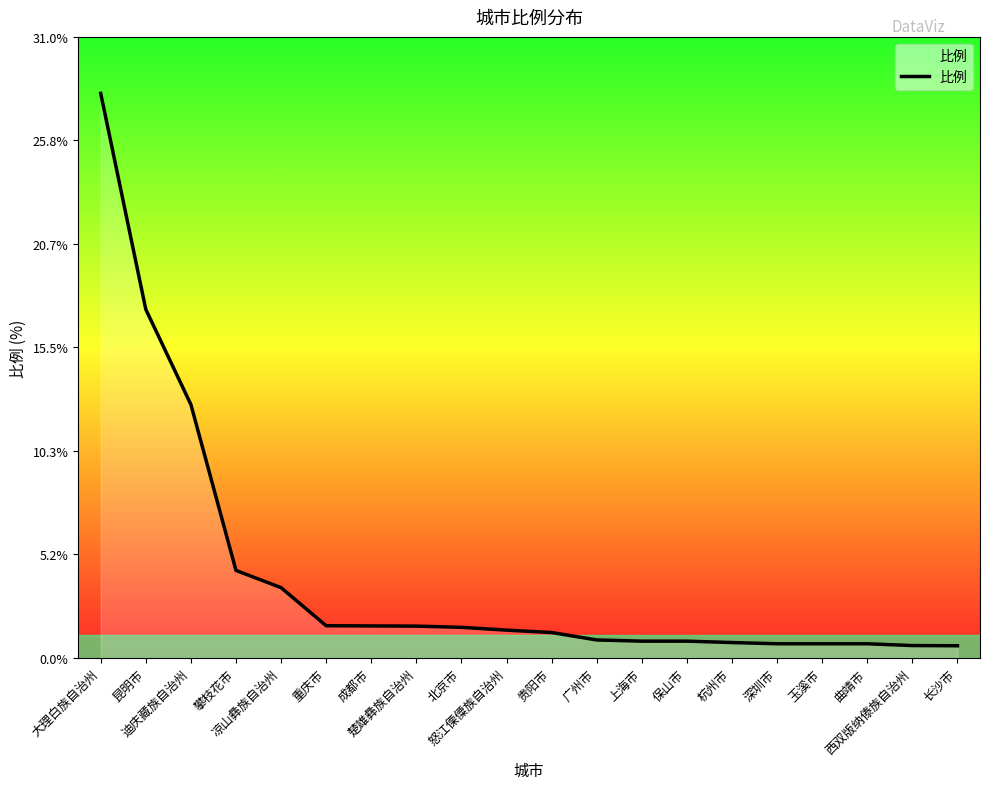

Between 玉溪市 and 凉山彝族自治州, which is larger?

凉山彝族自治州